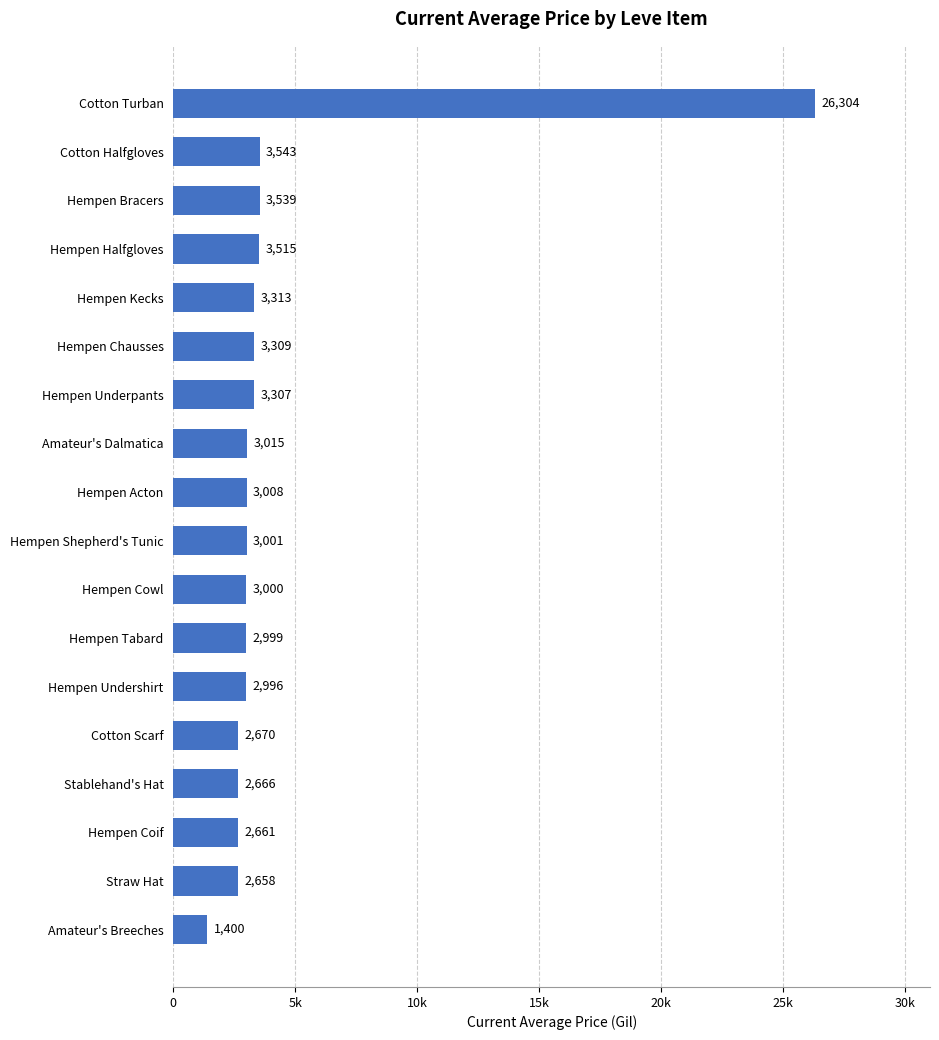

List the labels in order of value, smallest first.

Amateur's Breeches, Straw Hat, Hempen Coif, Stablehand's Hat, Cotton Scarf, Hempen Undershirt, Hempen Tabard, Hempen Cowl, Hempen Shepherd's Tunic, Hempen Acton, Amateur's Dalmatica, Hempen Underpants, Hempen Chausses, Hempen Kecks, Hempen Halfgloves, Hempen Bracers, Cotton Halfgloves, Cotton Turban